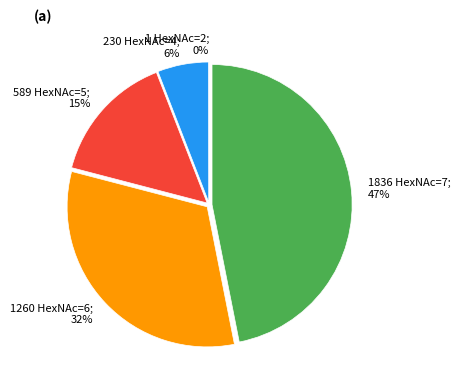

Is there any slice that represents more than half of the pie?

No